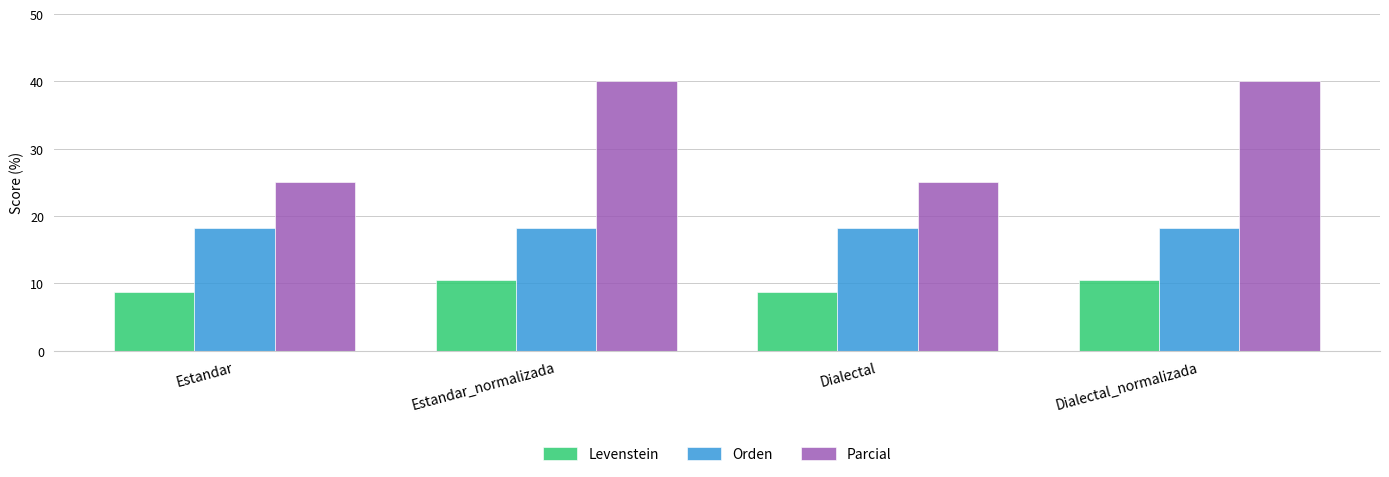

Count the Levenstein values in the range 8 to 10.

2